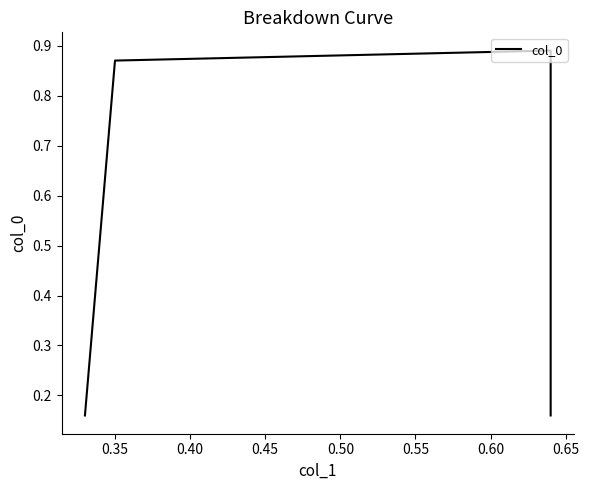

True or false: there are more than 0 points higher than both neighbors.

True